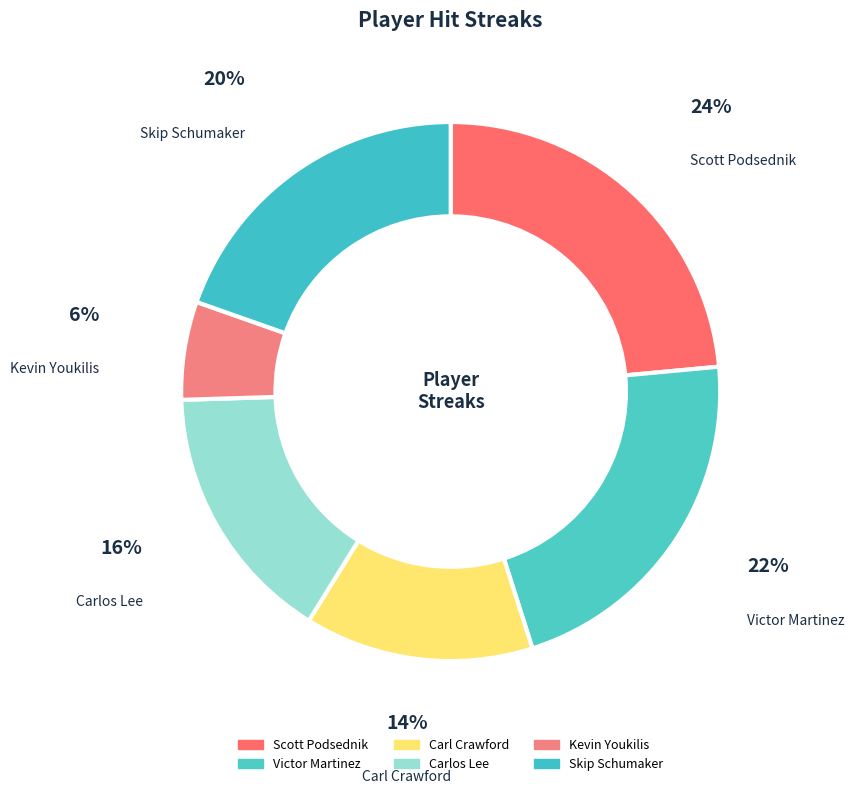

To the nearest percent, what is the combined percentage of Victor Martinez and Carl Crawford?

35%